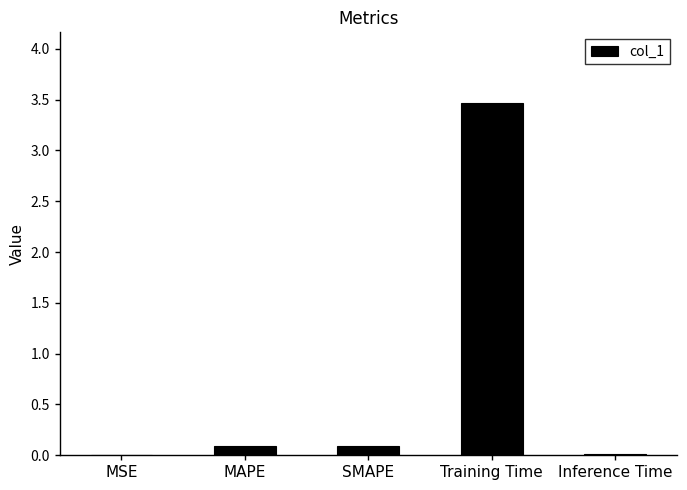

True or false: the data shows 4.8 at Training Time.

False